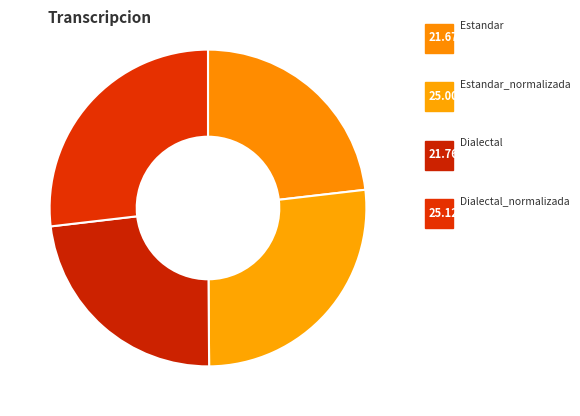

Which slice is the smallest?

Estandar